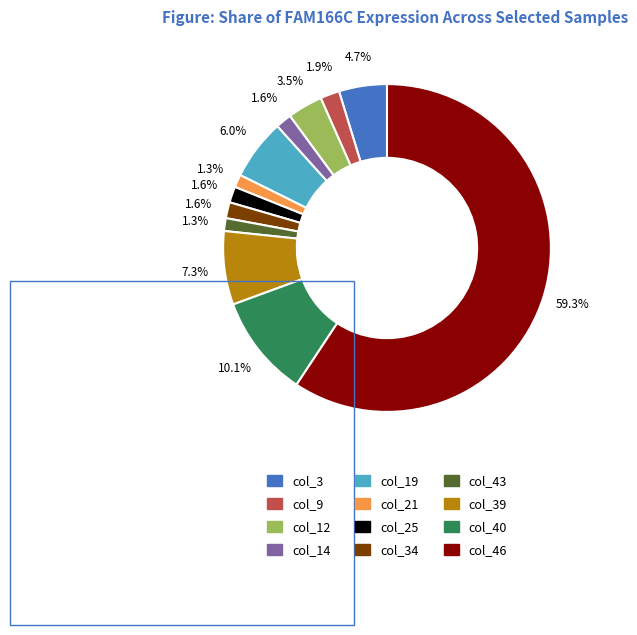

Is there any slice that represents more than half of the pie?

Yes